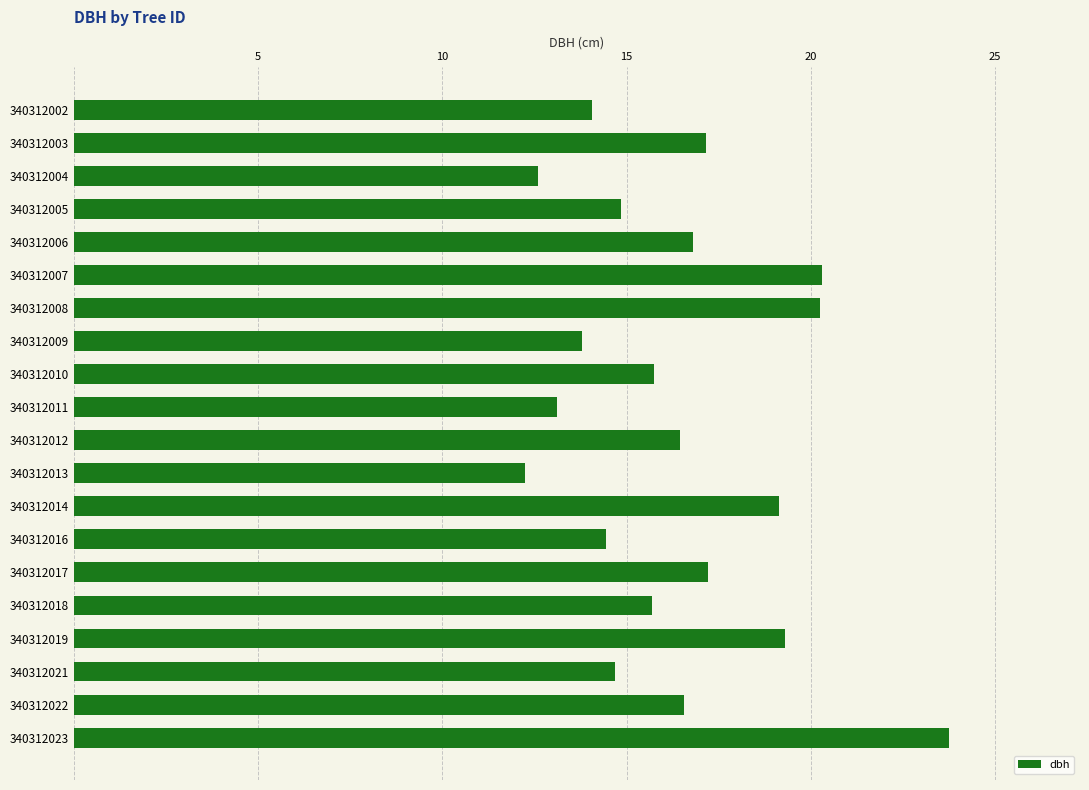

How many data points does each series have?

20